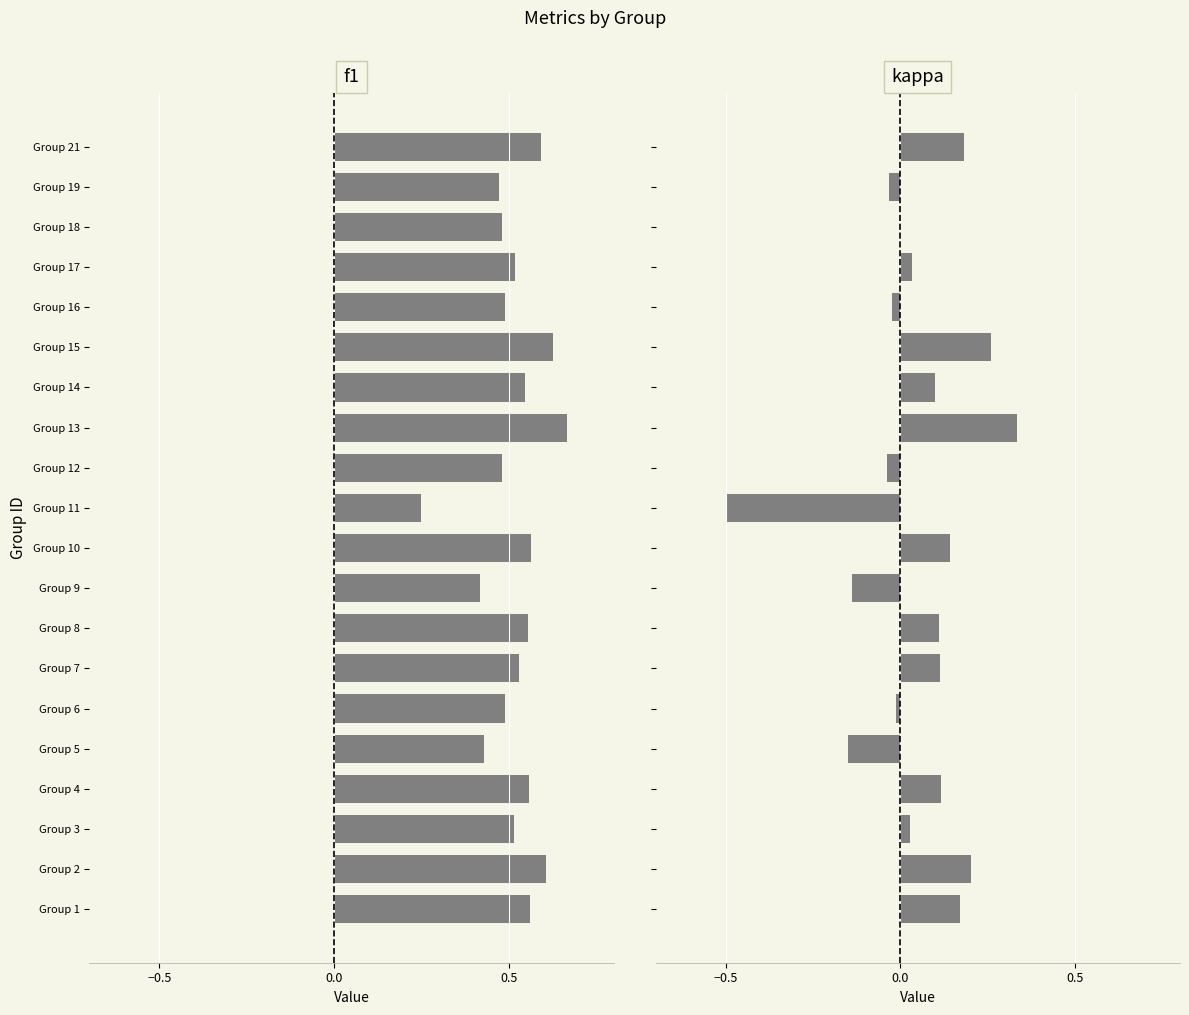

How many values in the kappa series are below 0?

7